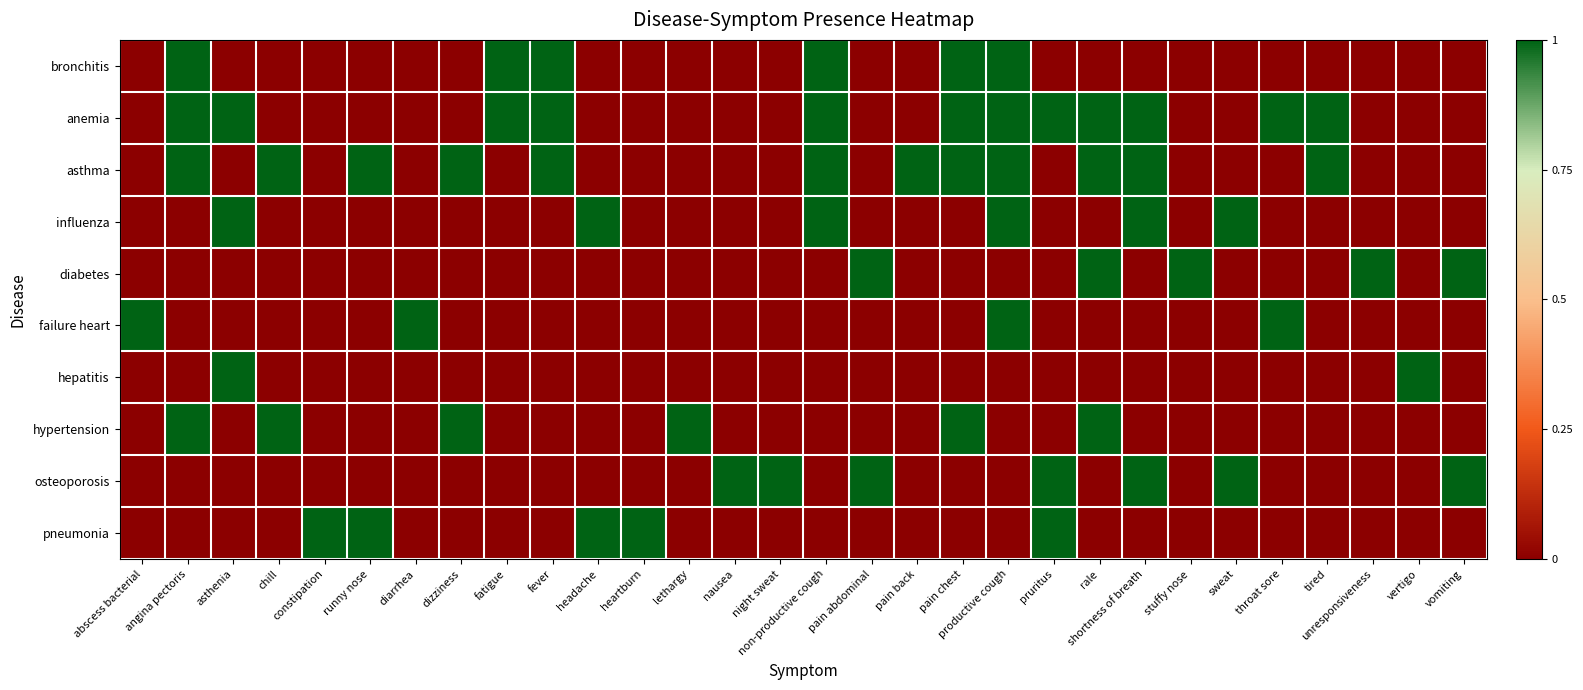

Reading left to right, what are all the values shown in this chart?

bronchitis: abscess bacterial=0	angina pectoris=1	asthenia=0	chill=0	constipation=0	runny nose=0	diarrhea=0	dizziness=0	fatigue=1	fever=1	headache=0	heartburn=0	lethargy=0	nausea=0	night sweat=0	non-productive cough=1	pain abdominal=0	pain back=0	pain chest=1	productive cough=1	pruritus=0	rale=0	shortness of breath=0	stuffy nose=0	sweat=0	throat sore=0	tired=0	unresponsiveness=0	vertigo=0	vomiting=0
anemia: abscess bacterial=0	angina pectoris=1	asthenia=1	chill=0	constipation=0	runny nose=0	diarrhea=0	dizziness=0	fatigue=1	fever=1	headache=0	heartburn=0	lethargy=0	nausea=0	night sweat=0	non-productive cough=1	pain abdominal=0	pain back=0	pain chest=1	productive cough=1	pruritus=1	rale=1	shortness of breath=1	stuffy nose=0	sweat=0	throat sore=1	tired=1	unresponsiveness=0	vertigo=0	vomiting=0
asthma: abscess bacterial=0	angina pectoris=1	asthenia=0	chill=1	constipation=0	runny nose=1	diarrhea=0	dizziness=1	fatigue=0	fever=1	headache=0	heartburn=0	lethargy=0	nausea=0	night sweat=0	non-productive cough=1	pain abdominal=0	pain back=1	pain chest=1	productive cough=1	pruritus=0	rale=1	shortness of breath=1	stuffy nose=0	sweat=0	throat sore=0	tired=1	unresponsiveness=0	vertigo=0	vomiting=0
influenza: abscess bacterial=0	angina pectoris=0	asthenia=1	chill=0	constipation=0	runny nose=0	diarrhea=0	dizziness=0	fatigue=0	fever=0	headache=1	heartburn=0	lethargy=0	nausea=0	night sweat=0	non-productive cough=1	pain abdominal=0	pain back=0	pain chest=0	productive cough=1	pruritus=0	rale=0	shortness of breath=1	stuffy nose=0	sweat=1	throat sore=0	tired=0	unresponsiveness=0	vertigo=0	vomiting=0
diabetes: abscess bacterial=0	angina pectoris=0	asthenia=0	chill=0	constipation=0	runny nose=0	diarrhea=0	dizziness=0	fatigue=0	fever=0	headache=0	heartburn=0	lethargy=0	nausea=0	night sweat=0	non-productive cough=0	pain abdominal=1	pain back=0	pain chest=0	productive cough=0	pruritus=0	rale=1	shortness of breath=0	stuffy nose=1	sweat=0	throat sore=0	tired=0	unresponsiveness=1	vertigo=0	vomiting=1
failure heart: abscess bacterial=1	angina pectoris=0	asthenia=0	chill=0	constipation=0	runny nose=0	diarrhea=1	dizziness=0	fatigue=0	fever=0	headache=0	heartburn=0	lethargy=0	nausea=0	night sweat=0	non-productive cough=0	pain abdominal=0	pain back=0	pain chest=0	productive cough=1	pruritus=0	rale=0	shortness of breath=0	stuffy nose=0	sweat=0	throat sore=1	tired=0	unresponsiveness=0	vertigo=0	vomiting=0
hepatitis: abscess bacterial=0	angina pectoris=0	asthenia=1	chill=0	constipation=0	runny nose=0	diarrhea=0	dizziness=0	fatigue=0	fever=0	headache=0	heartburn=0	lethargy=0	nausea=0	night sweat=0	non-productive cough=0	pain abdominal=0	pain back=0	pain chest=0	productive cough=0	pruritus=0	rale=0	shortness of breath=0	stuffy nose=0	sweat=0	throat sore=0	tired=0	unresponsiveness=0	vertigo=1	vomiting=0
hypertension: abscess bacterial=0	angina pectoris=1	asthenia=0	chill=1	constipation=0	runny nose=0	diarrhea=0	dizziness=1	fatigue=0	fever=0	headache=0	heartburn=0	lethargy=1	nausea=0	night sweat=0	non-productive cough=0	pain abdominal=0	pain back=0	pain chest=1	productive cough=0	pruritus=0	rale=1	shortness of breath=0	stuffy nose=0	sweat=0	throat sore=0	tired=0	unresponsiveness=0	vertigo=0	vomiting=0
osteoporosis: abscess bacterial=0	angina pectoris=0	asthenia=0	chill=0	constipation=0	runny nose=0	diarrhea=0	dizziness=0	fatigue=0	fever=0	headache=0	heartburn=0	lethargy=0	nausea=1	night sweat=1	non-productive cough=0	pain abdominal=1	pain back=0	pain chest=0	productive cough=0	pruritus=1	rale=0	shortness of breath=1	stuffy nose=0	sweat=1	throat sore=0	tired=0	unresponsiveness=0	vertigo=0	vomiting=1
pneumonia: abscess bacterial=0	angina pectoris=0	asthenia=0	chill=0	constipation=1	runny nose=1	diarrhea=0	dizziness=0	fatigue=0	fever=0	headache=1	heartburn=1	lethargy=0	nausea=0	night sweat=0	non-productive cough=0	pain abdominal=0	pain back=0	pain chest=0	productive cough=0	pruritus=1	rale=0	shortness of breath=0	stuffy nose=0	sweat=0	throat sore=0	tired=0	unresponsiveness=0	vertigo=0	vomiting=0